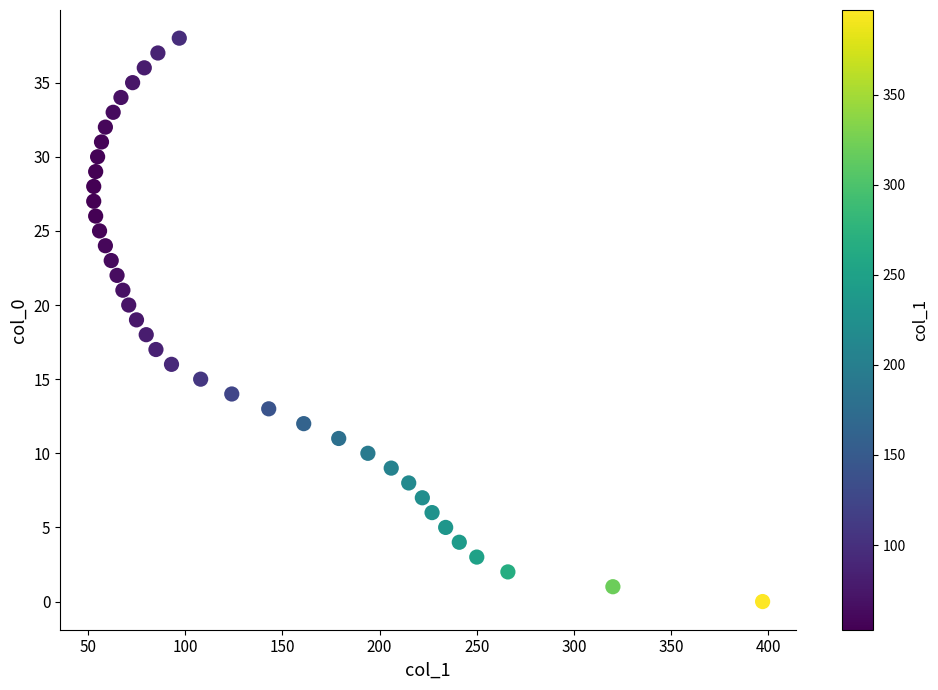

What is the range of X values (max minus min)?

344